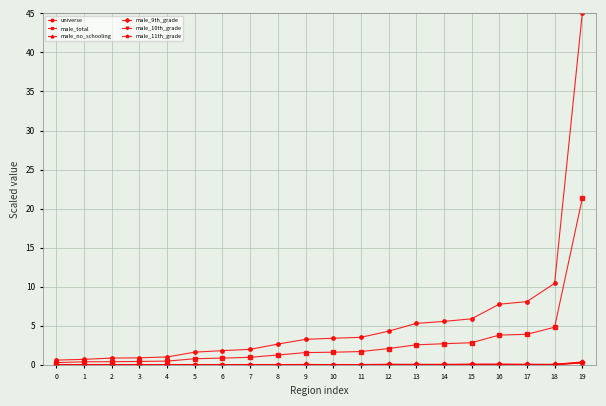

What is the difference between the highest and lowest values at 16?

7.7